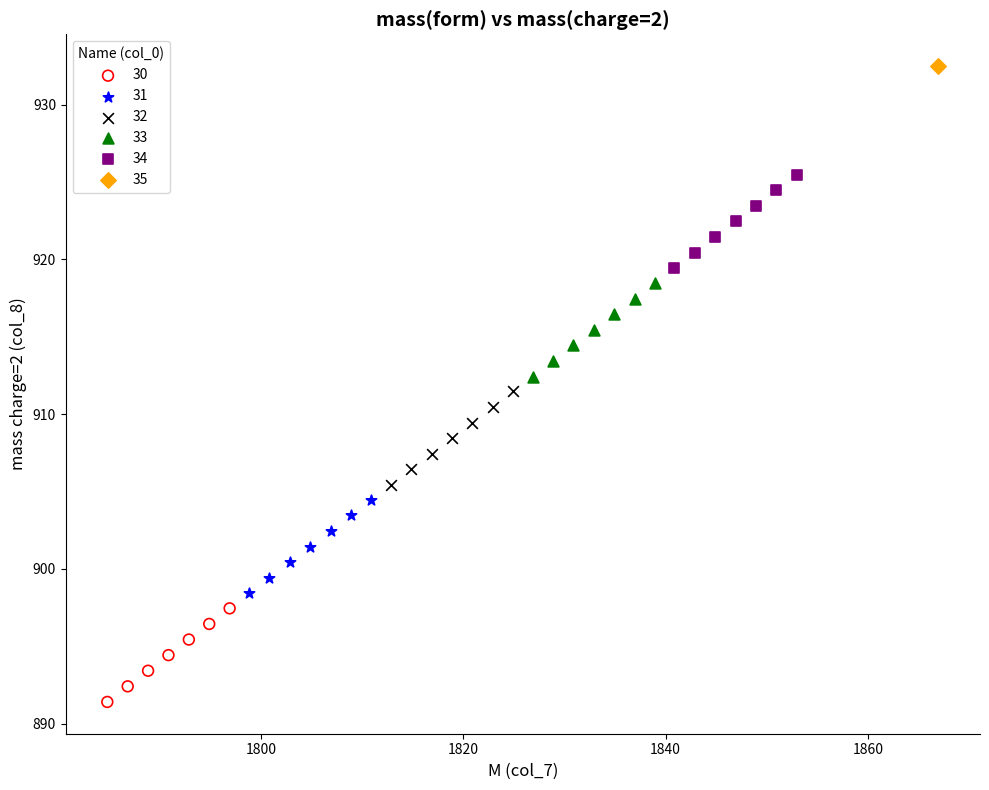

What are all the series names shown in the legend?

30, 31, 32, 33, 34, 35